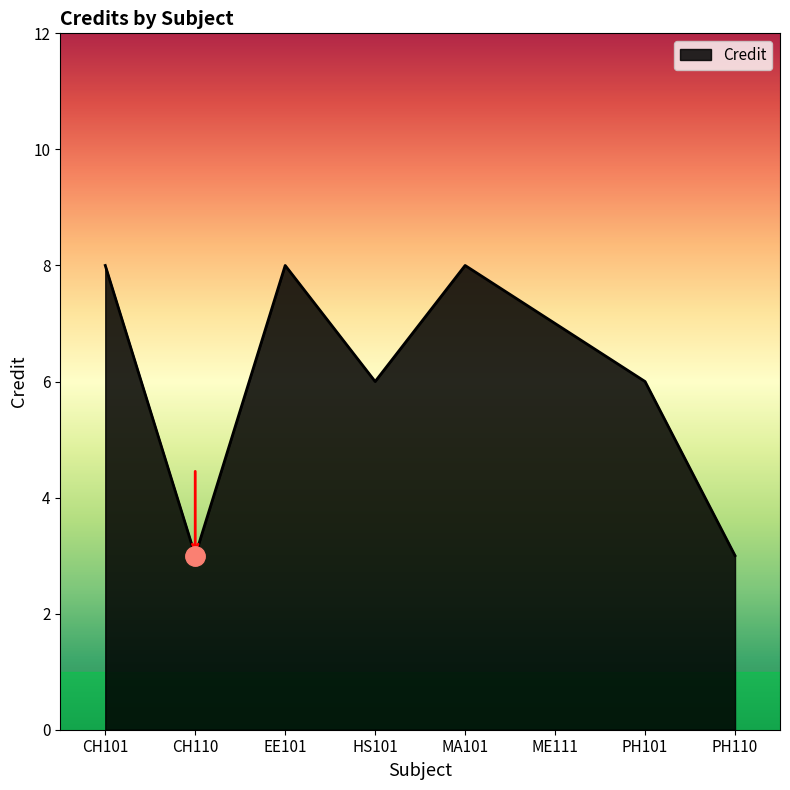

What is the maximum value shown in the chart?

8